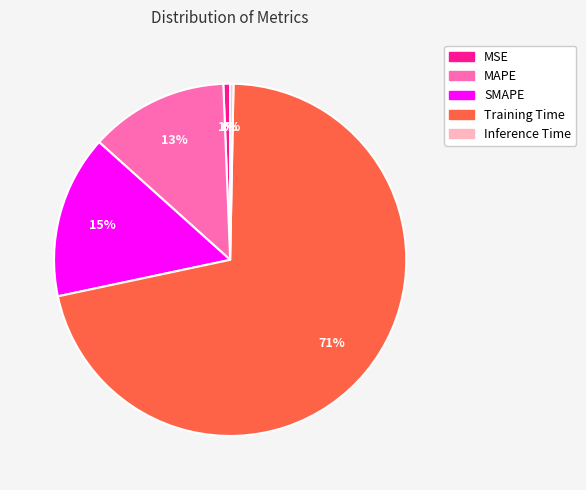

Count the number of slices in the pie.

5